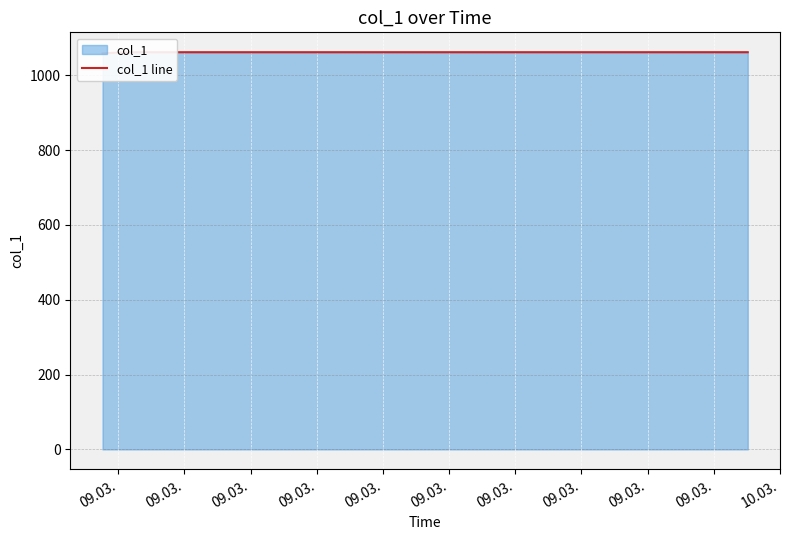

What is the difference between the maximum and minimum values?

2.6